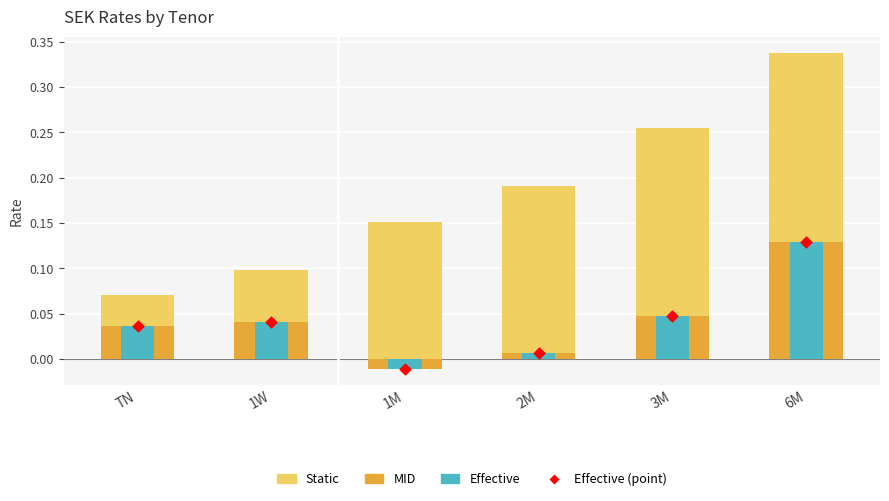

What is the total value across all series at TN?

0.2